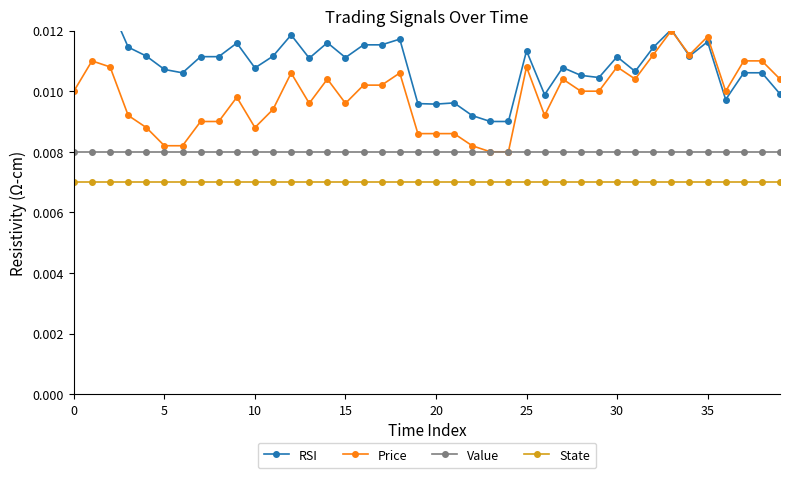

How many series are shown in this chart?

4